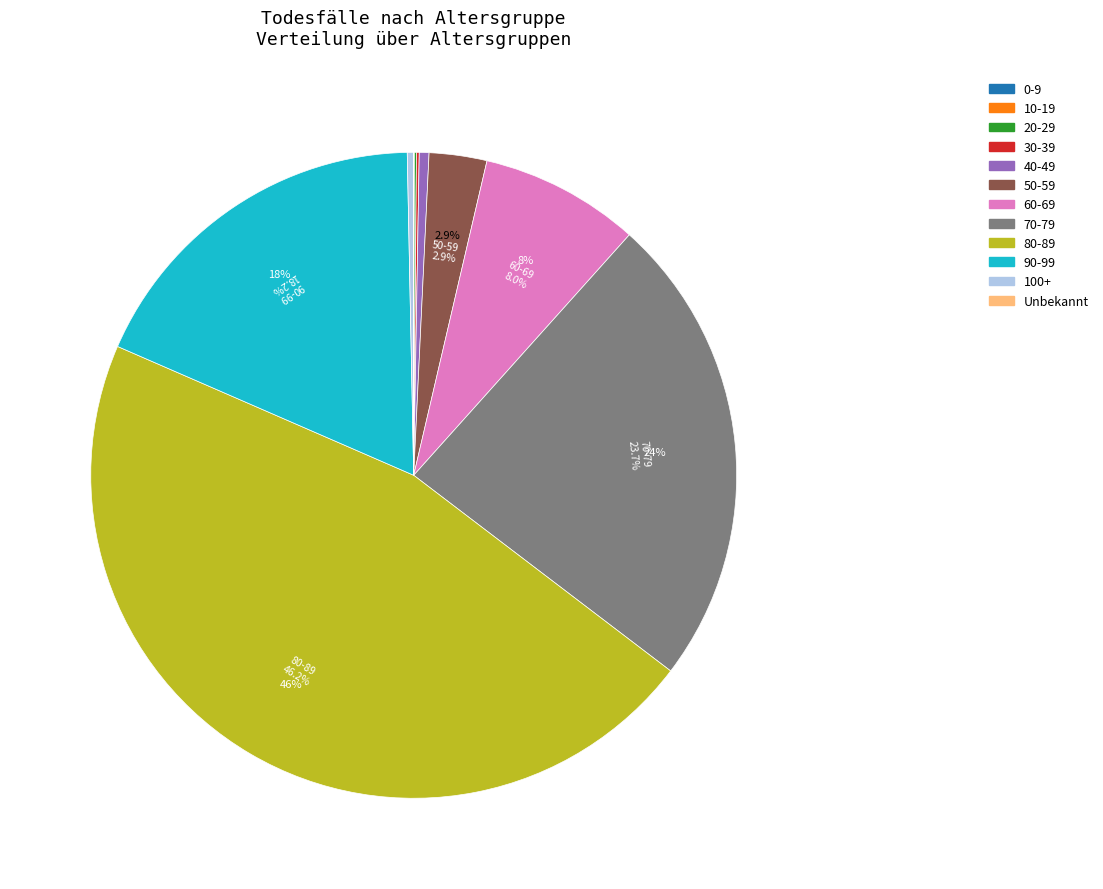

What is the largest slice in the pie chart?

80-89